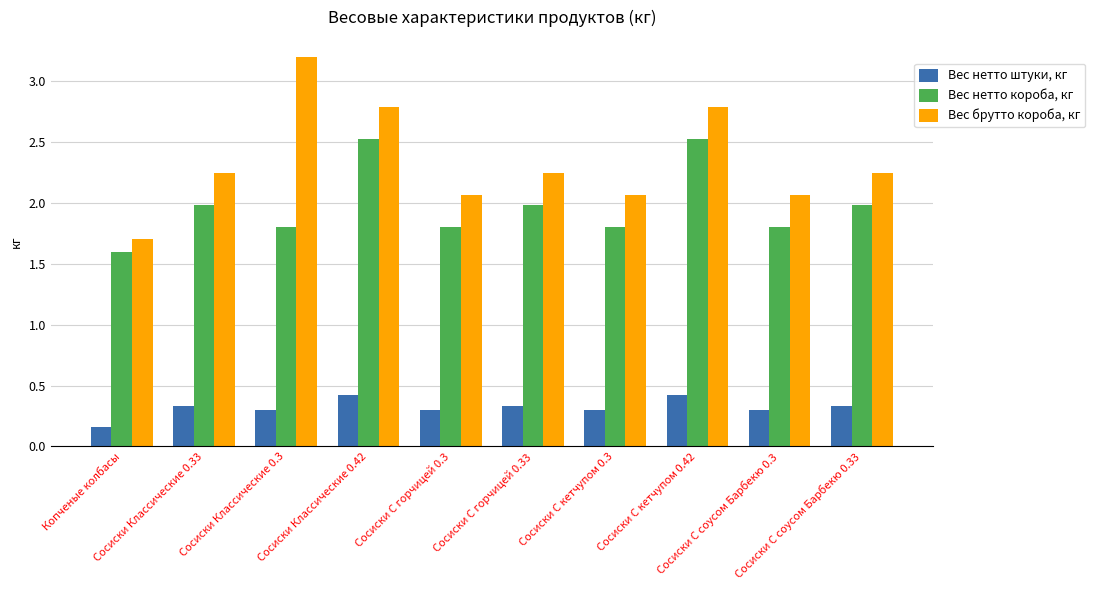

What is the label of the 6th bar from the left?

Сосиски С горчицей 0.33